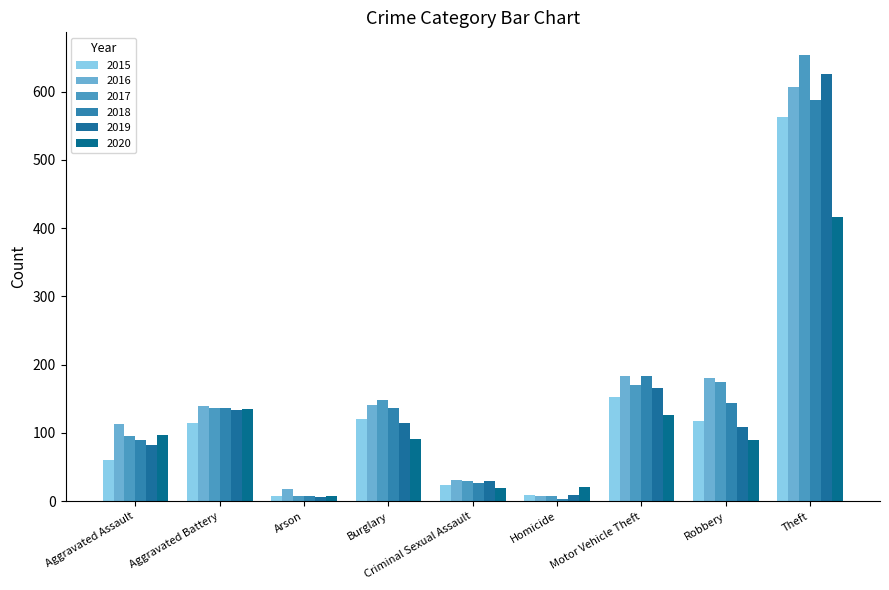

What is the sum of all 2019 values?

1274